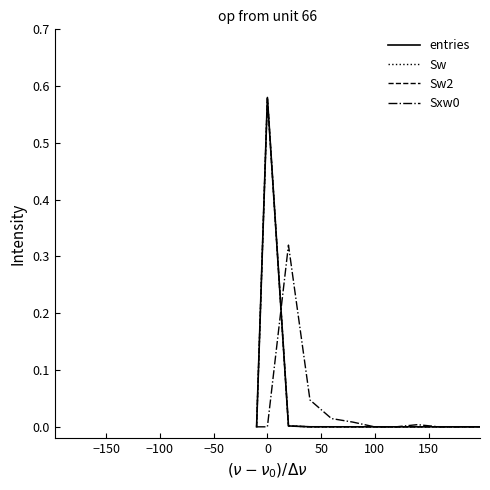

Does the chart display data point markers on the line(s)?

No